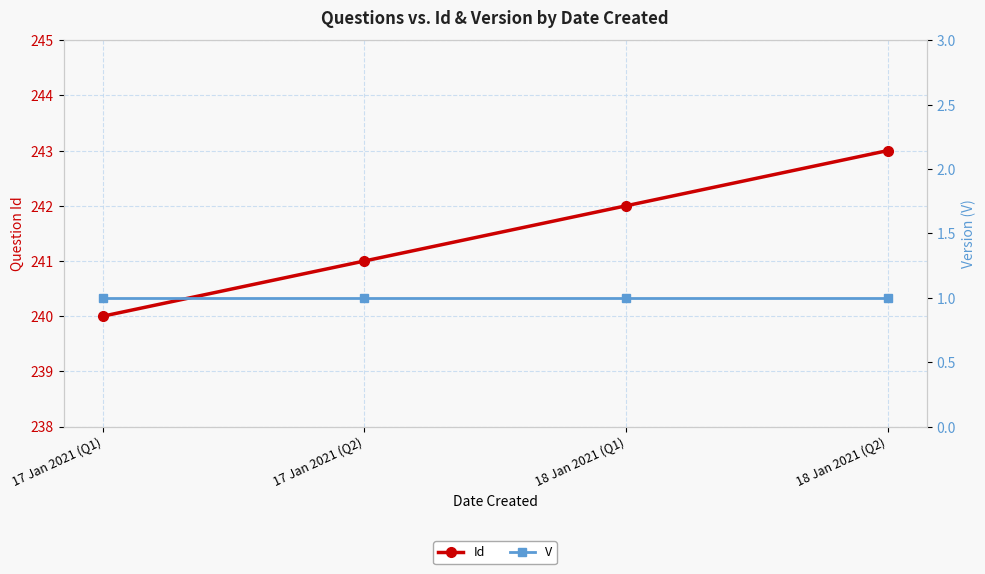

Rank the categories by V value from highest to lowest.

17 Jan 2021 (Q1), 17 Jan 2021 (Q2), 18 Jan 2021 (Q1), 18 Jan 2021 (Q2)